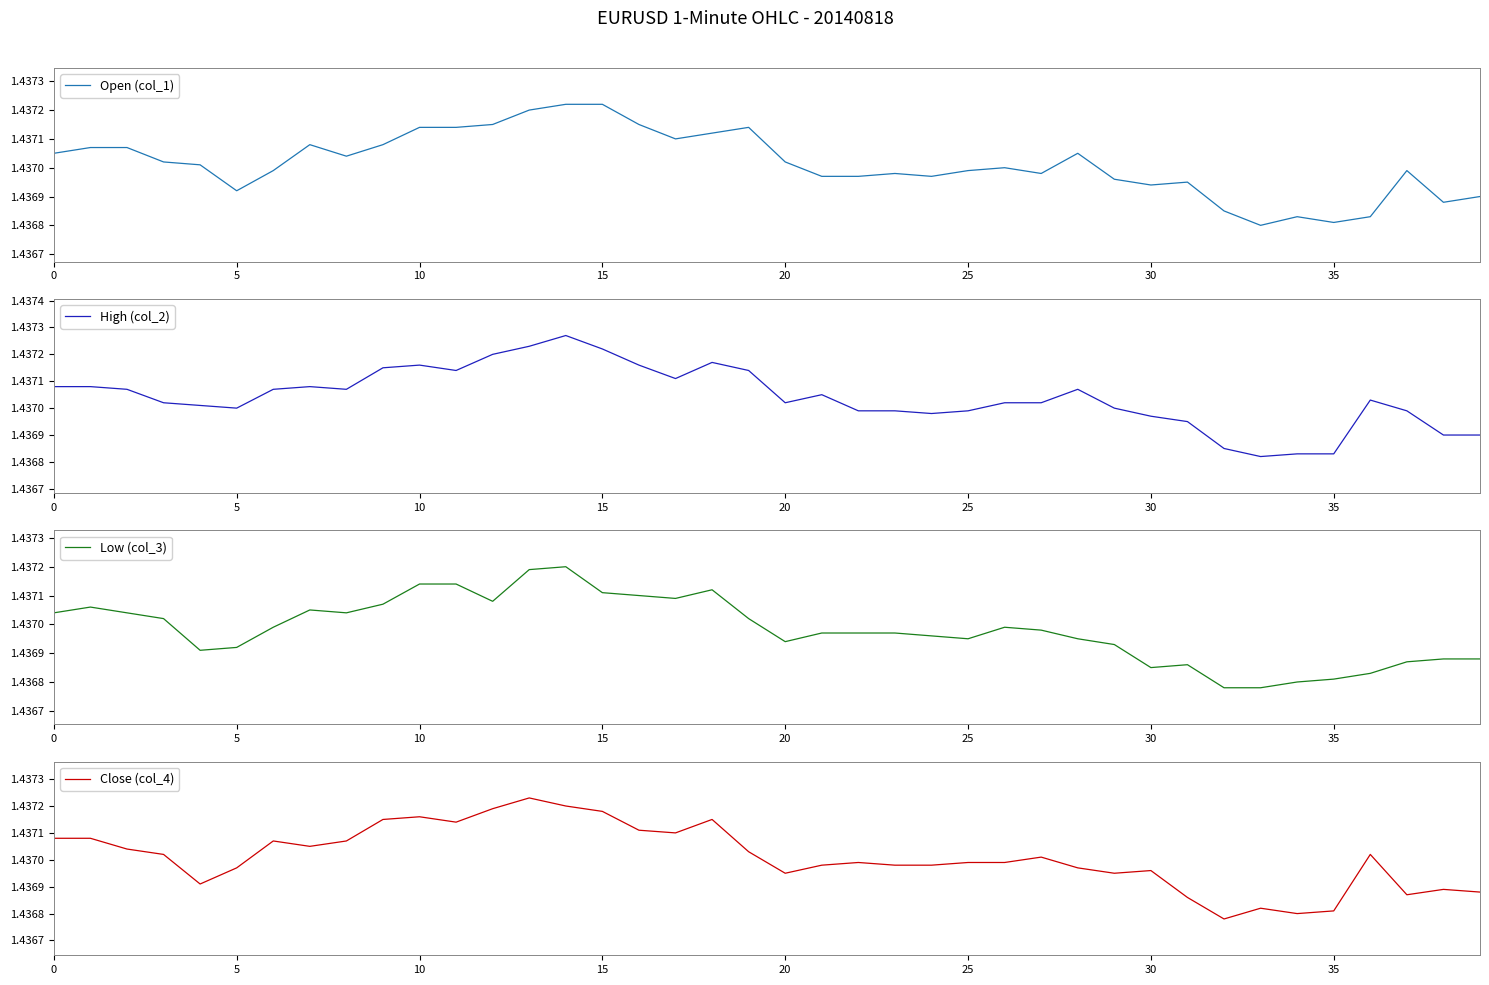

What value does the High (col_2) series have at 34?

1.4